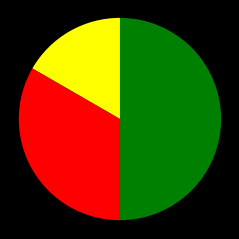

To the nearest percent, what is the difference between the largest and smallest slice percentages?

33%